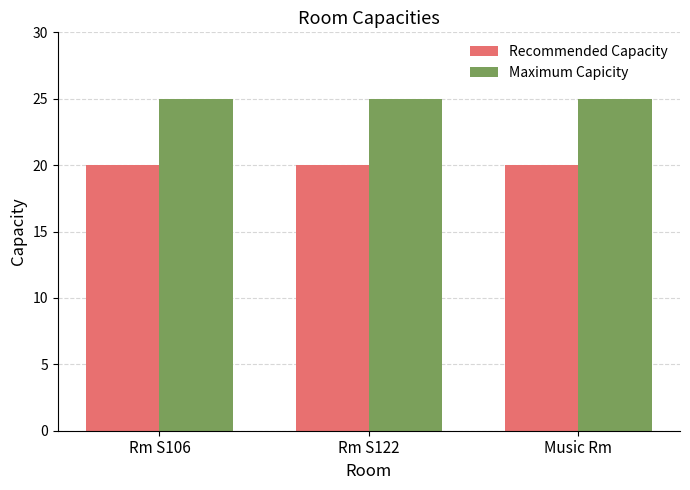

What is the average value of the Recommended Capacity series?

20